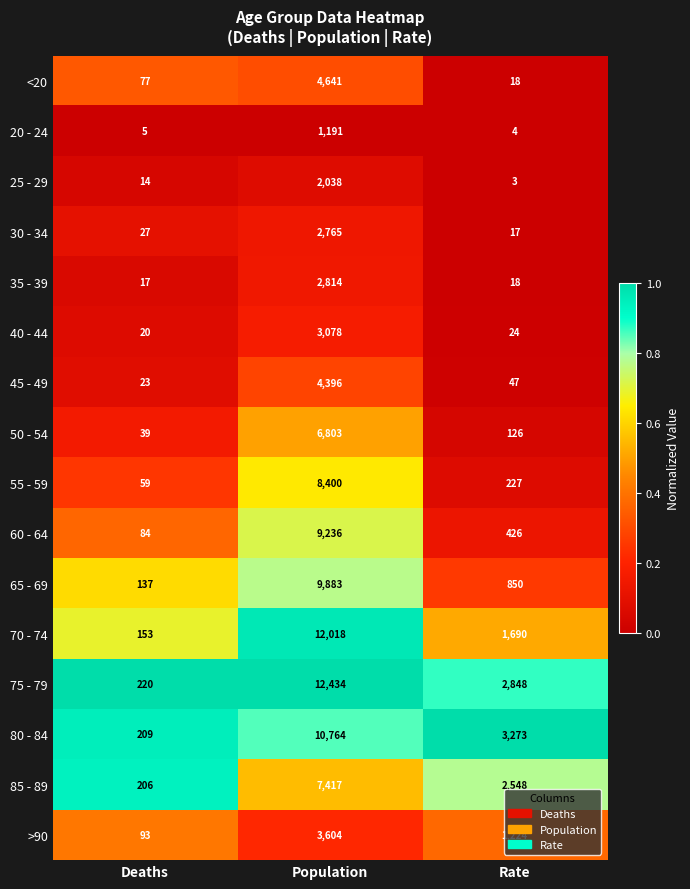

What is the highest value of the 20 - 24 series?

1191